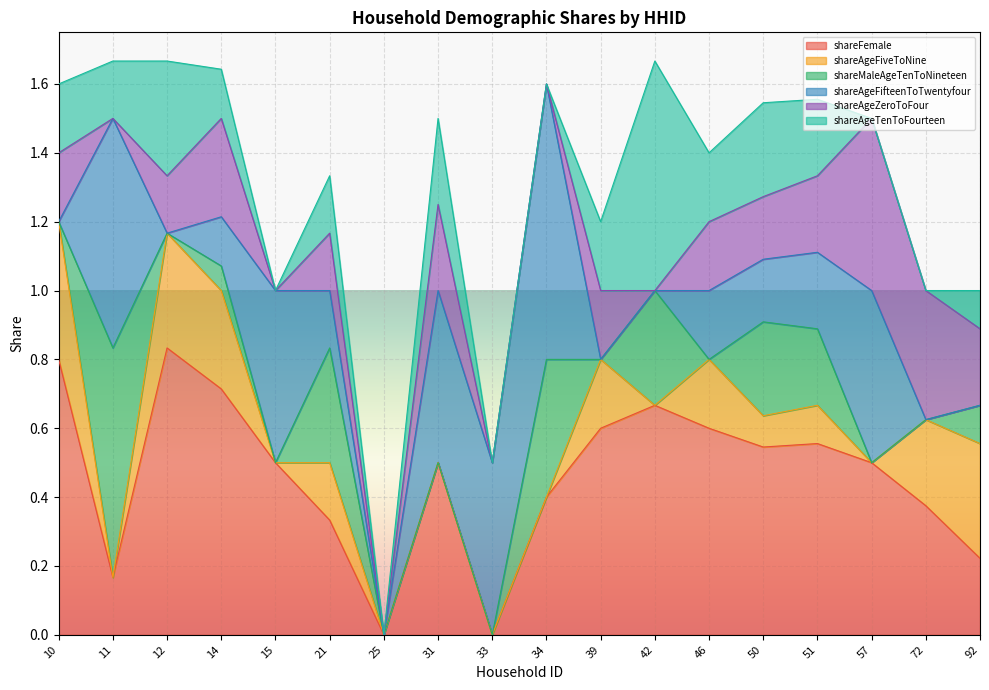

List the series in order of their peak value, lowest first.

shareAgeFiveToNine, shareAgeZeroToFour, shareMaleAgeTenToNineteen, shareAgeTenToFourteen, shareAgeFifteenToTwentyfour, shareFemale